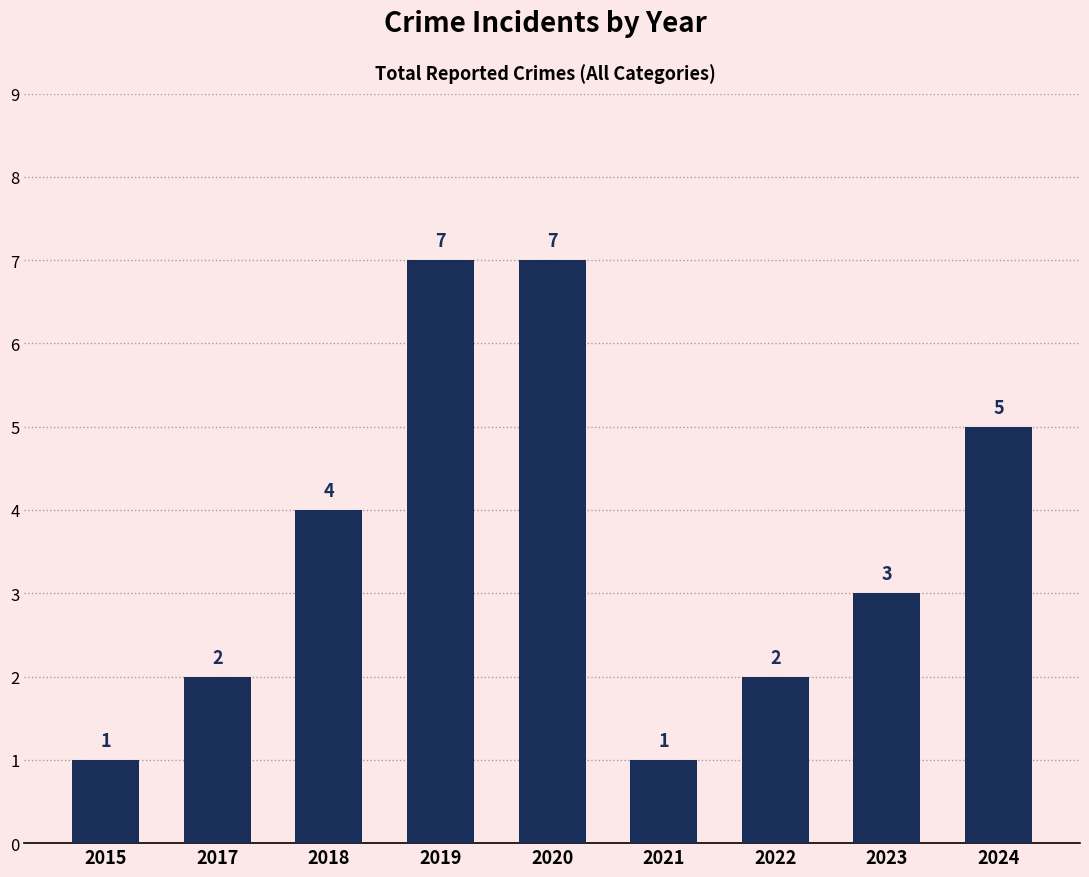

The value at 2015 is 2. True or false?

False